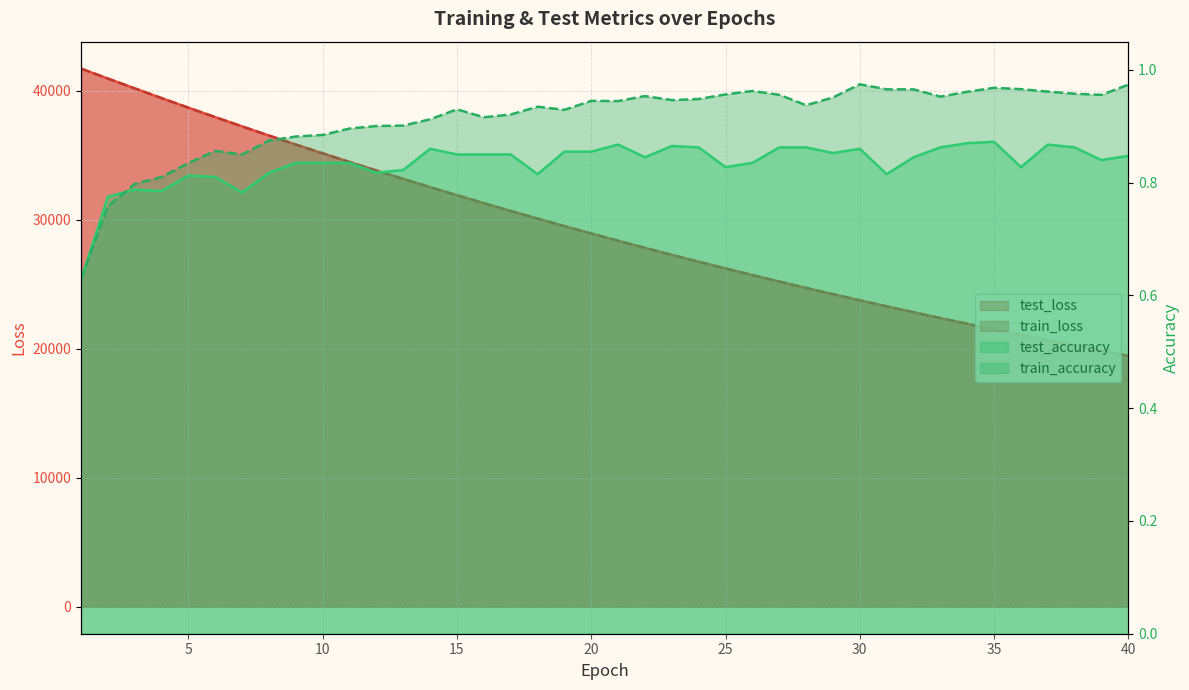

Reading left to right, list all the values displayed in this chart.

test_loss: 1=41735.7	2=40958.8	3=40198.4	4=39445.0	5=38700.6	6=37968.8	7=37251.0	8=36540.7	9=35844.8	10=35160.7	11=34488.8	12=33827.8	13=33180.3	14=32540.5	15=31914.6	16=31299.3	17=30694.3	18=30101.4	19=29517.8	20=28945.7	21=28384.2	22=27832.1	23=27290.5	24=26758.5	25=26236.7	26=25724.2	27=25221.0	28=24726.6	29=24242.0	30=23765.6	31=23298.7	32=22839.9	33=22389.4	34=21947.7	35=21513.6	36=21088.5	37=20670.3	38=20260.5	39=19858.0	40=19462.9
train_loss: 1=41733.4	2=40960.9	3=40198.5	4=39444.1	5=38700.1	6=37967.1	7=37247.9	8=36539.0	9=35843.1	10=35159.0	11=34486.1	12=33825.5	13=33176.6	14=32538.5	15=31911.8	16=31296.9	17=30692.6	18=30098.8	19=29516.1	20=28943.6	21=28381.8	22=27830.1	23=27288.5	24=26756.8	25=26234.5	26=25721.9	27=25218.8	28=24725.0	29=24240.0	30=23763.8	31=23296.6	32=22838.1	33=22388.0	34=21946.0	35=21512.3	36=21086.7	37=20668.9	38=20259.0	39=19856.5	40=19461.5
test_accuracy: 1=0.6	2=0.8	3=0.8	4=0.8	5=0.8	6=0.8	7=0.8	8=0.8	9=0.8	10=0.8	11=0.8	12=0.8	13=0.8	14=0.9	15=0.8	16=0.9	17=0.8	18=0.8	19=0.9	20=0.9	21=0.9	22=0.8	23=0.9	24=0.9	25=0.8	26=0.8	27=0.9	28=0.9	29=0.9	30=0.9	31=0.8	32=0.8	33=0.9	34=0.9	35=0.9	36=0.8	37=0.9	38=0.9	39=0.8	40=0.8
train_accuracy: 1=0.6	2=0.8	3=0.8	4=0.8	5=0.8	6=0.9	7=0.8	8=0.9	9=0.9	10=0.9	11=0.9	12=0.9	13=0.9	14=0.9	15=0.9	16=0.9	17=0.9	18=0.9	19=0.9	20=0.9	21=0.9	22=1.0	23=0.9	24=0.9	25=1.0	26=1.0	27=1.0	28=0.9	29=1.0	30=1.0	31=1.0	32=1.0	33=1.0	34=1.0	35=1.0	36=1.0	37=1.0	38=1.0	39=1.0	40=1.0